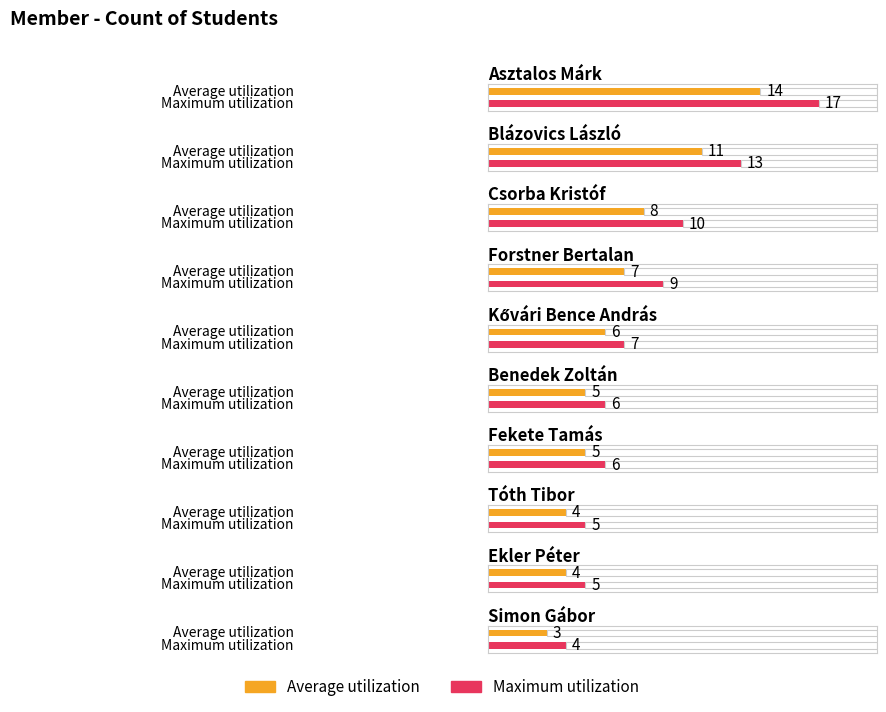

What is the difference between the maximum and second lowest values in the Maximum utilization series?

12